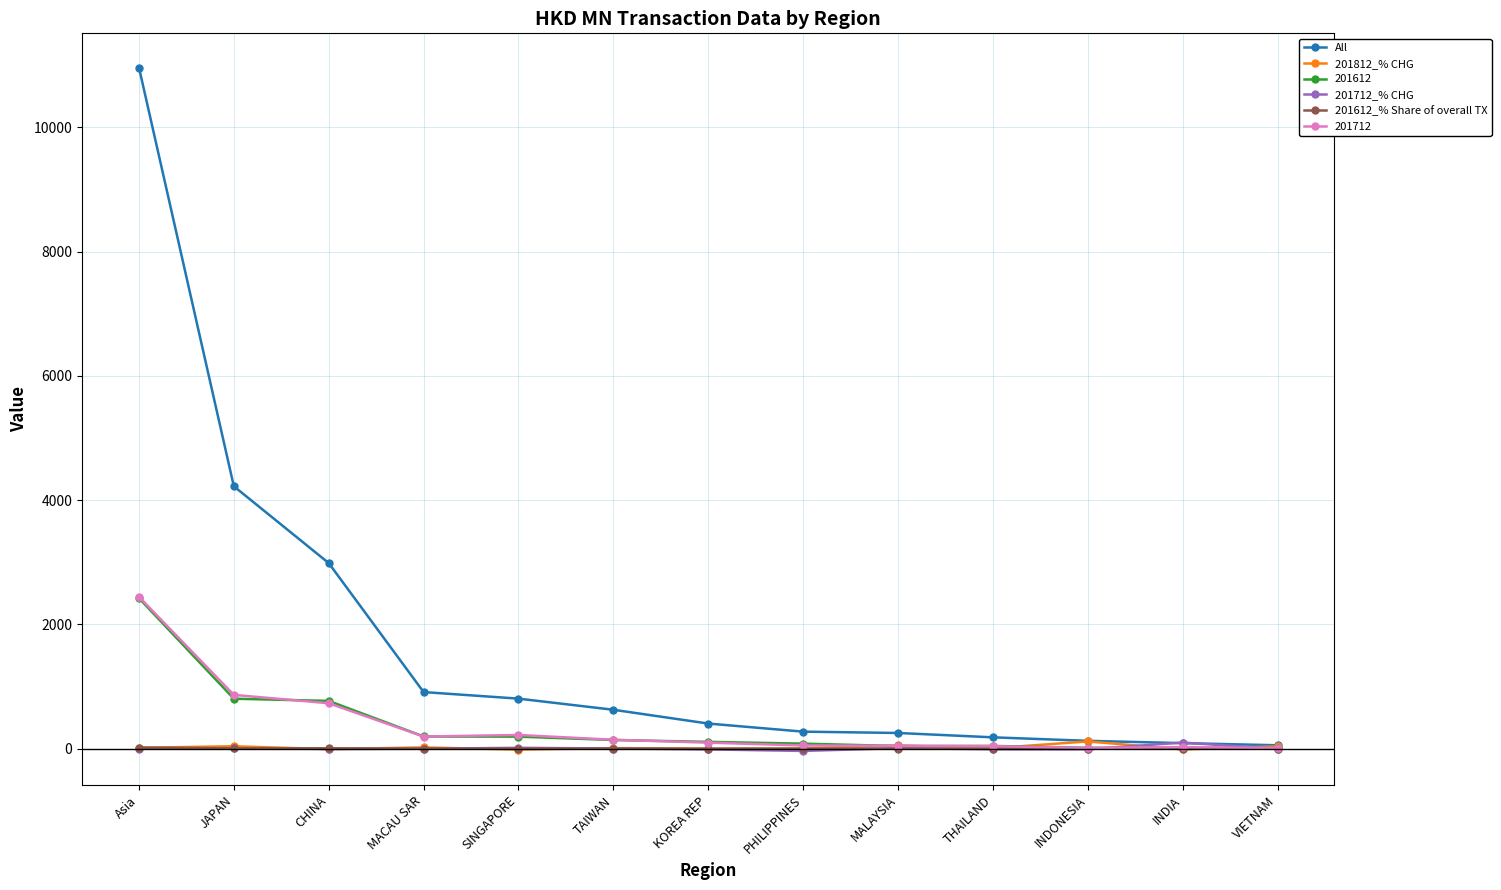

What is the sum of all 201712_% CHG values?

55.6